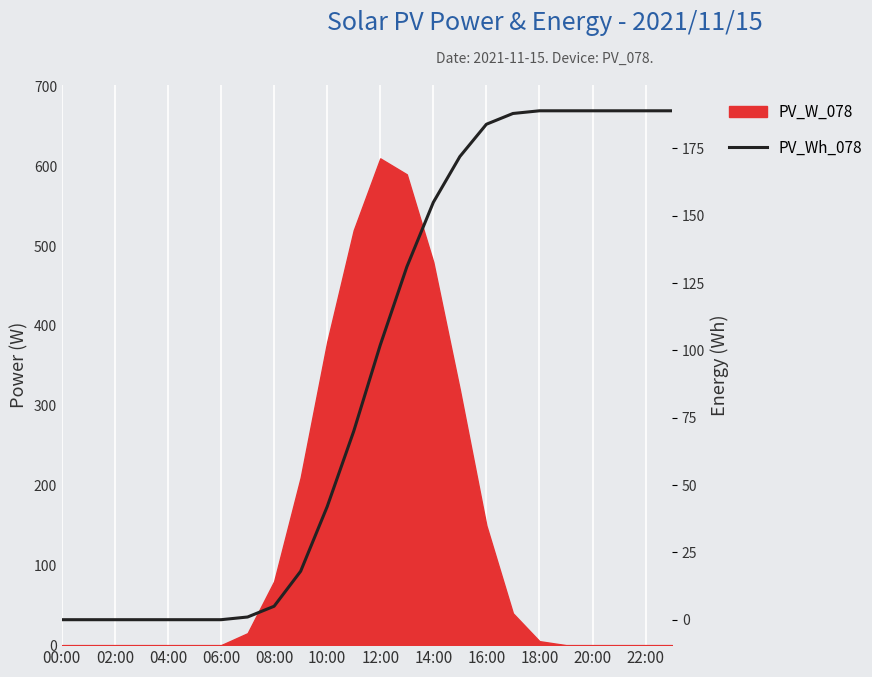

Which category has the lowest value across all series?

00:00